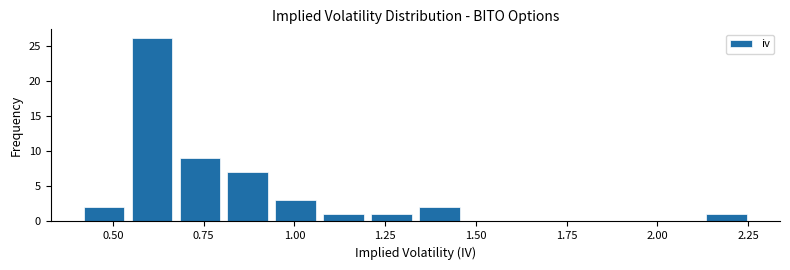

Around what value on the x-axis is the tallest bar? Give the approximate position of its centre, as read against the axis.

0.60